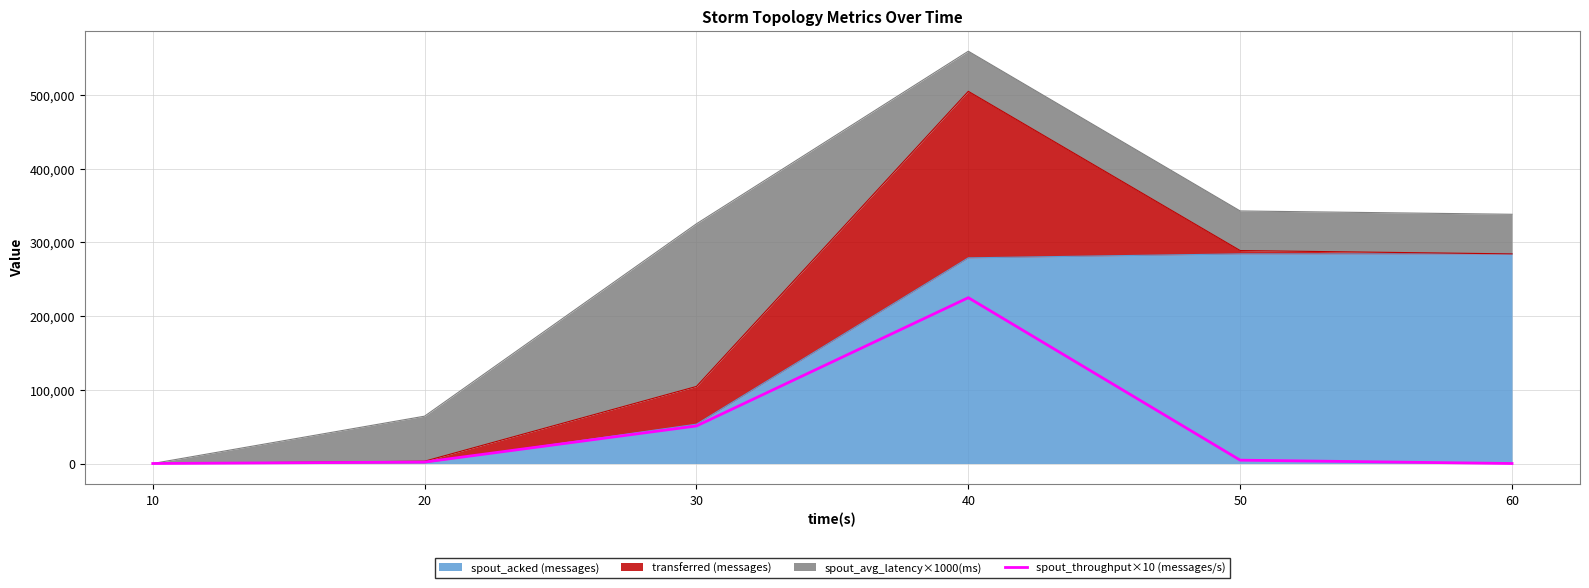

How many positive values are there?

4